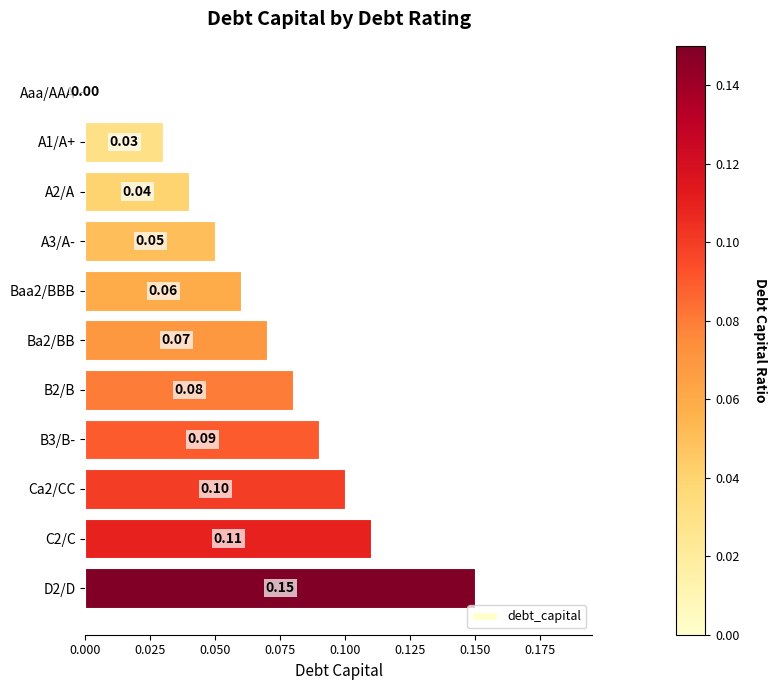

What is the sum of all values?

0.8